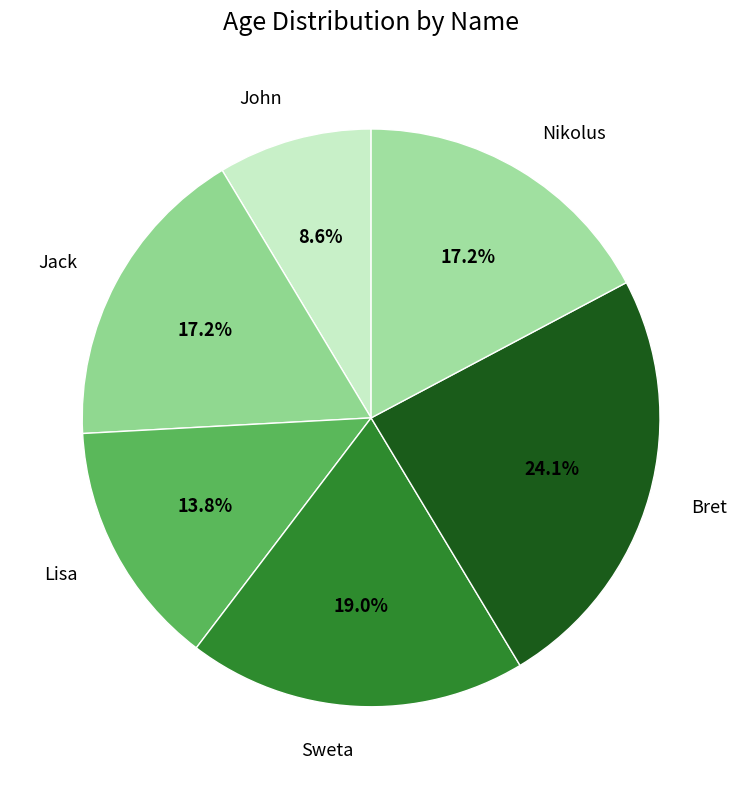

What is the ratio of the value at Sweta to the value at Nikolus?

1.1